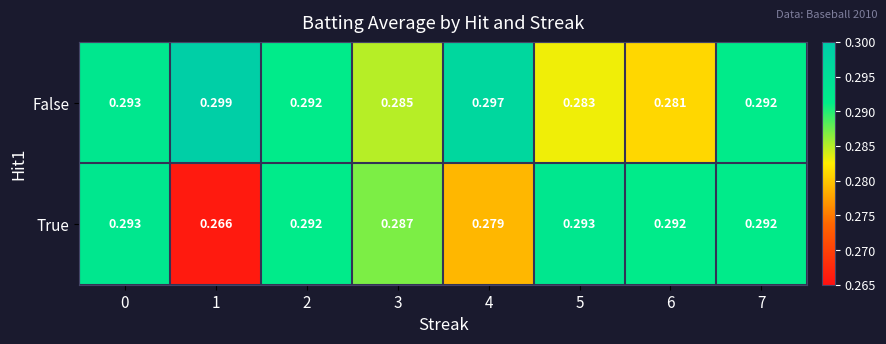

Is the value of True at 0 greater than the value of False at 3?

Yes